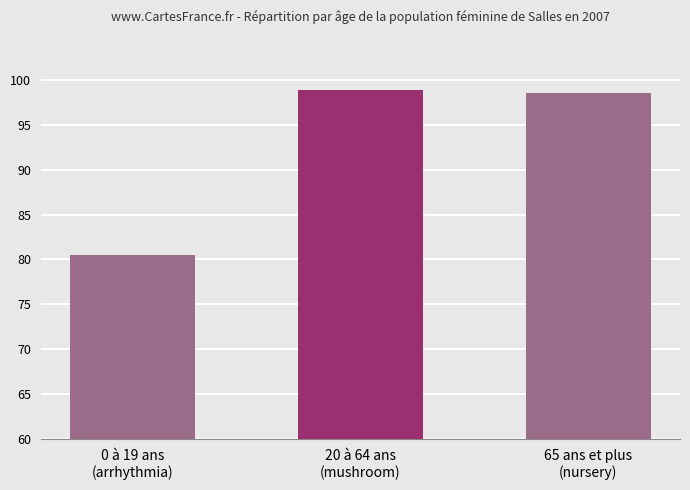

Which category has the lowest value across all series?

0 à 19 ans
(arrhythmia)